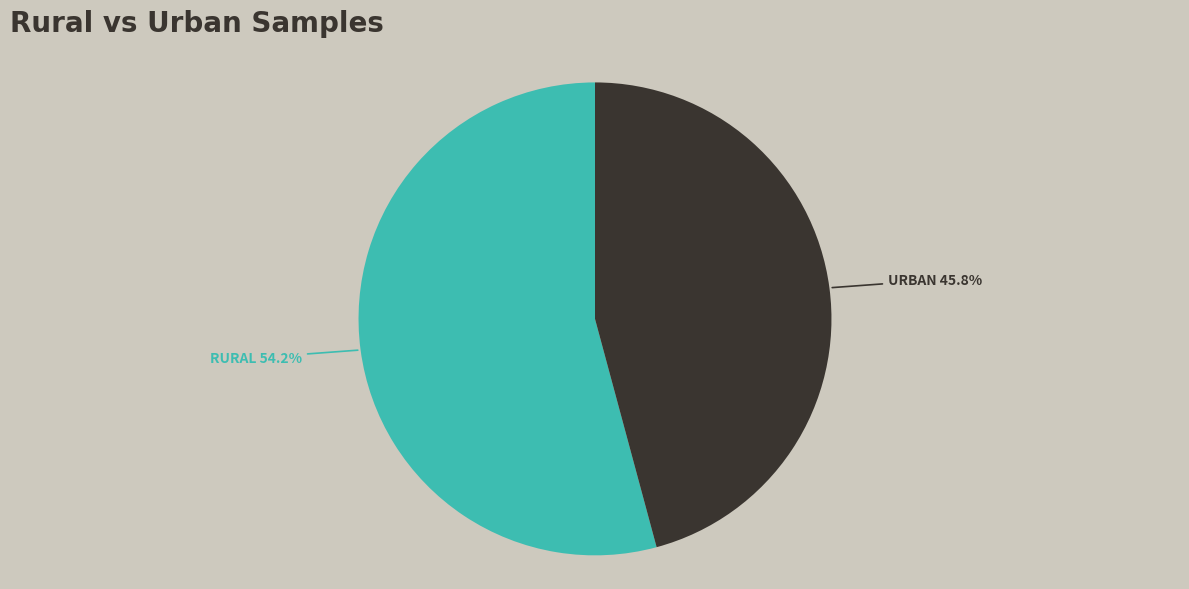

Is there a majority slice in this chart?

Yes